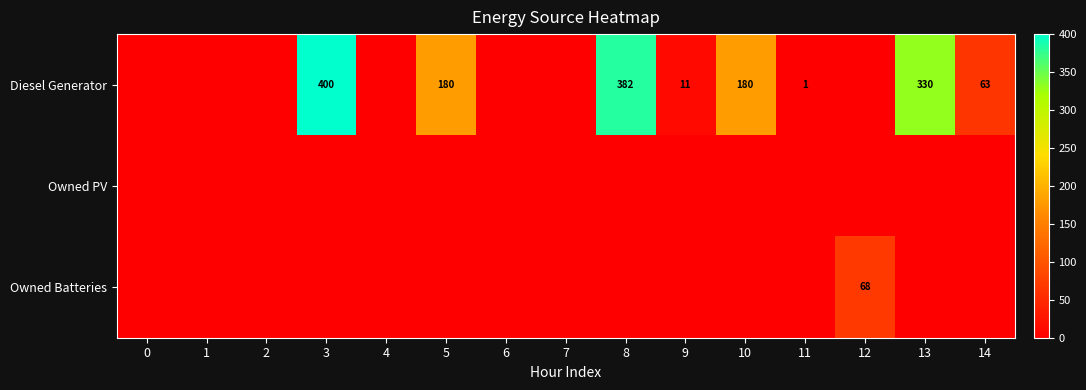

How many categories are shown in the chart?

15